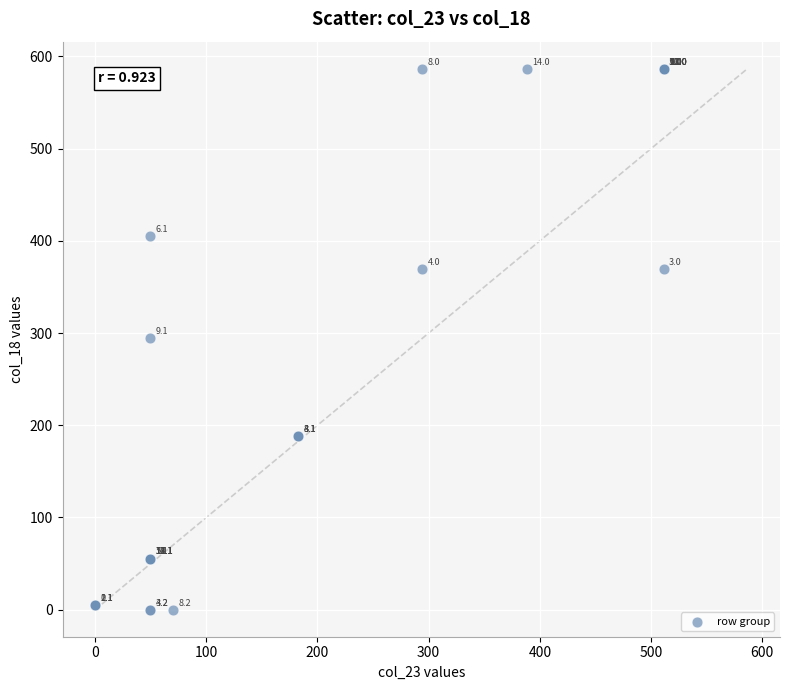

What Y value in the scatter plot is closest to 293?

295.0